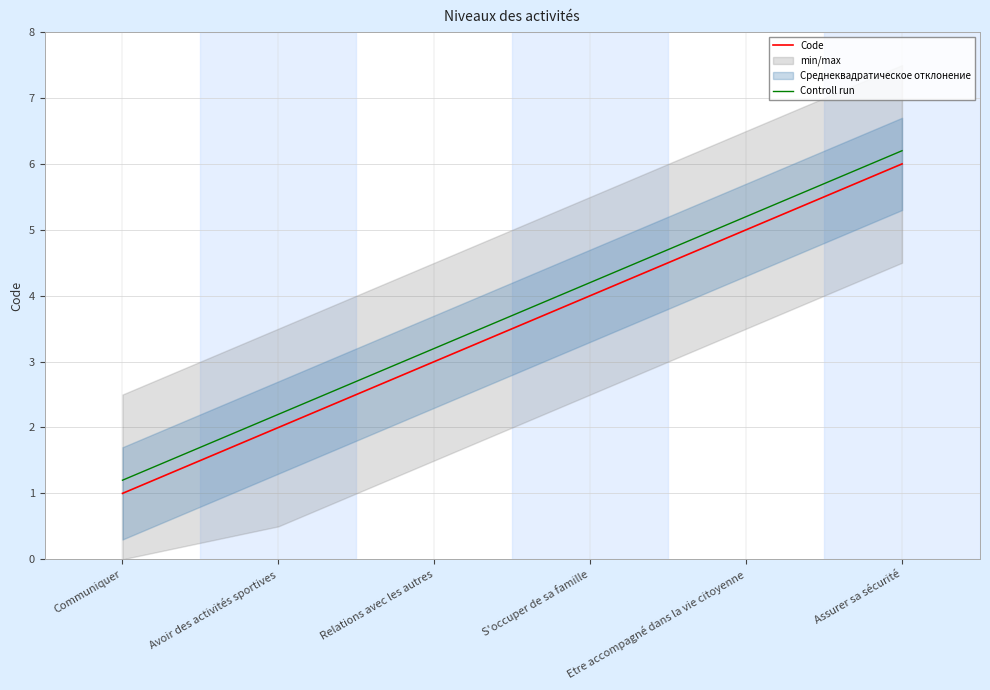

What is the difference between the Controll run values at Assurer sa sécurité and Avoir des activités sportives?

4.0